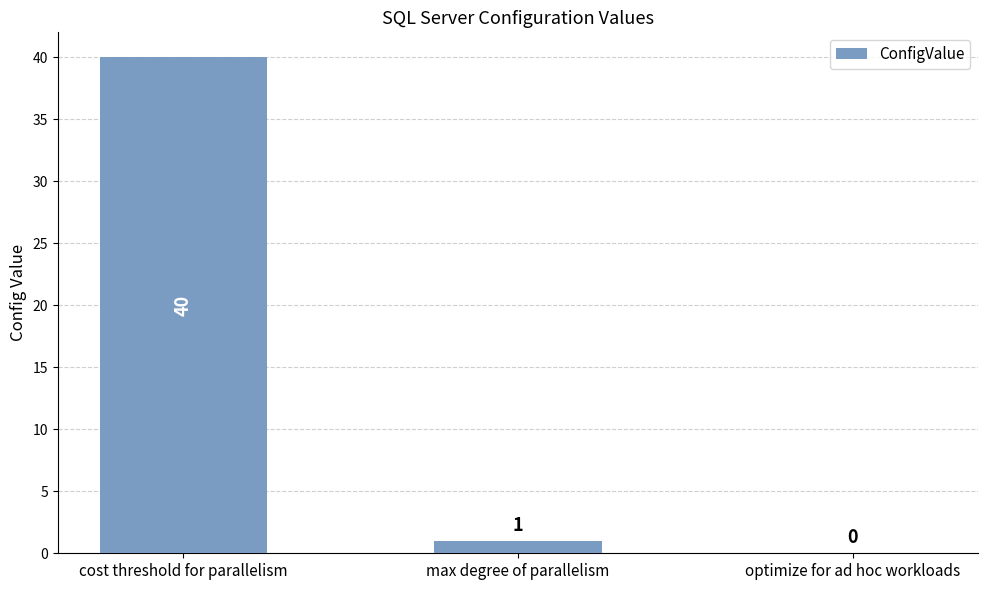

How many data points does each series have?

3